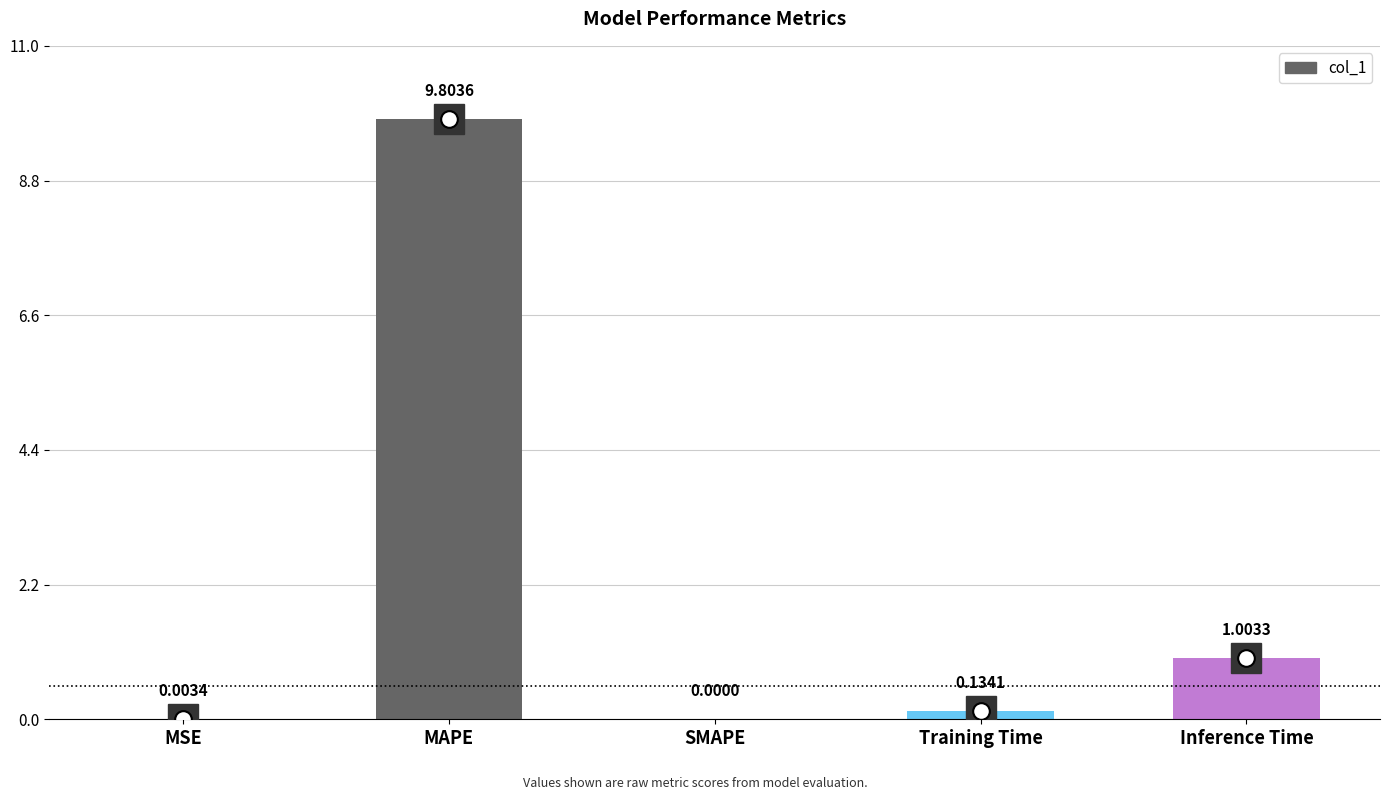

At which label is the value closest to 4?

Inference Time